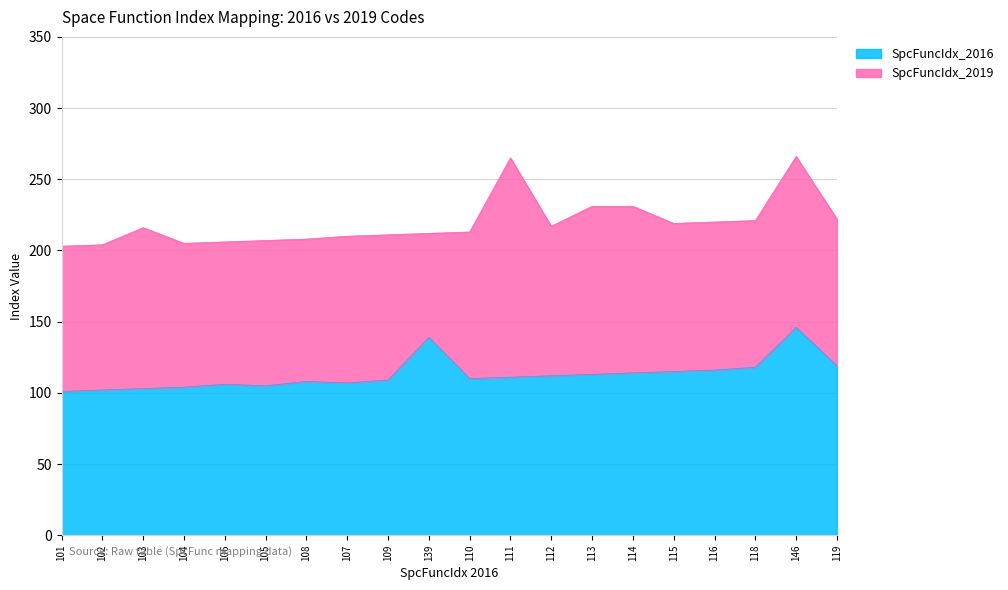

At which category is the sum across all series the highest?

146